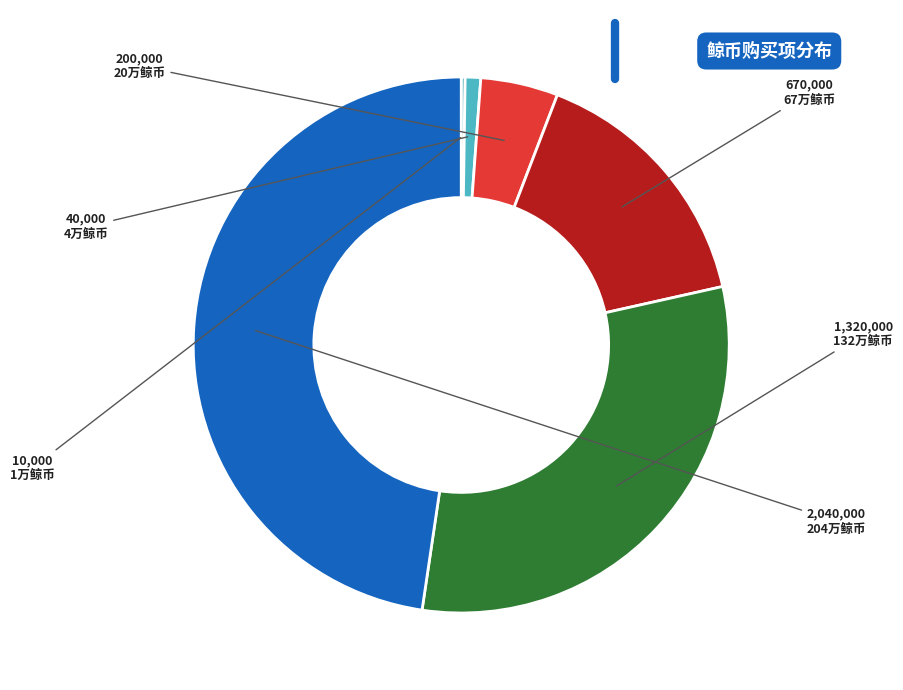

True or false: 67万鲸币 accounts for 23% of the total.

False